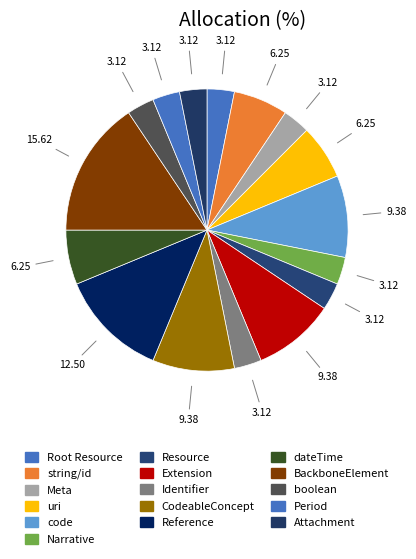

How many segments does this pie chart have?

16